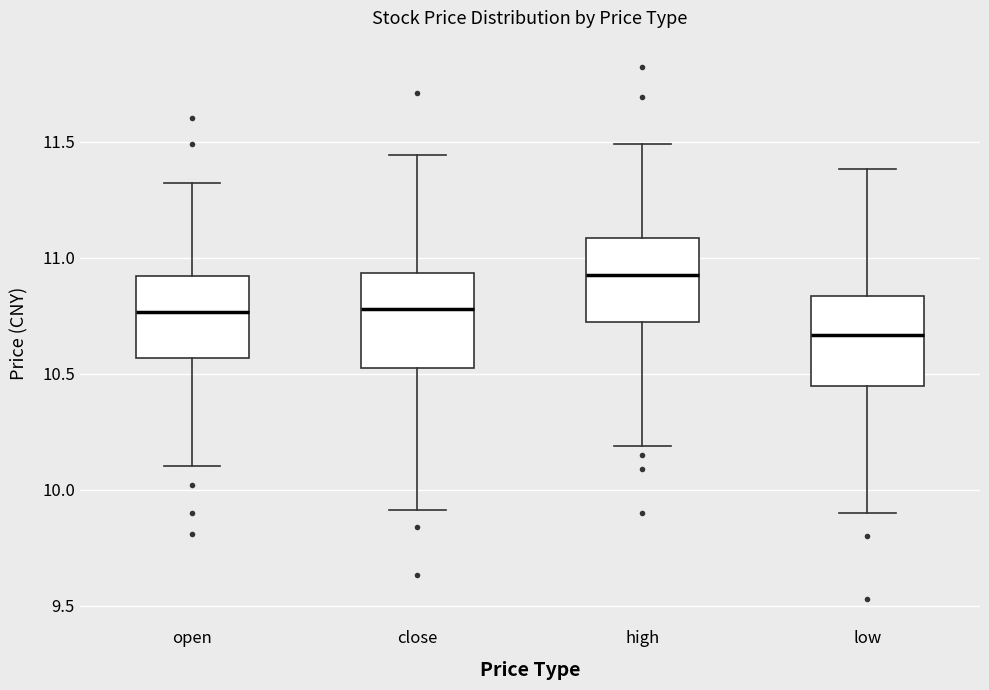

Reading left to right, transcribe this box plot: for each box, give where its median line is, the range the box spans, and where its two whiskers end, as read against the y-axis. The values are not printed on the chart, so give them approximately, as read against the axis.

open: median 10.75, box 10.55 to 10.90, whiskers 10.10 to 11.30
close: median 10.80, box 10.50 to 10.95, whiskers 9.90 to 11.45
high: median 10.95, box 10.70 to 11.10, whiskers 10.20 to 11.50
low: median 10.65, box 10.45 to 10.85, whiskers 9.90 to 11.40